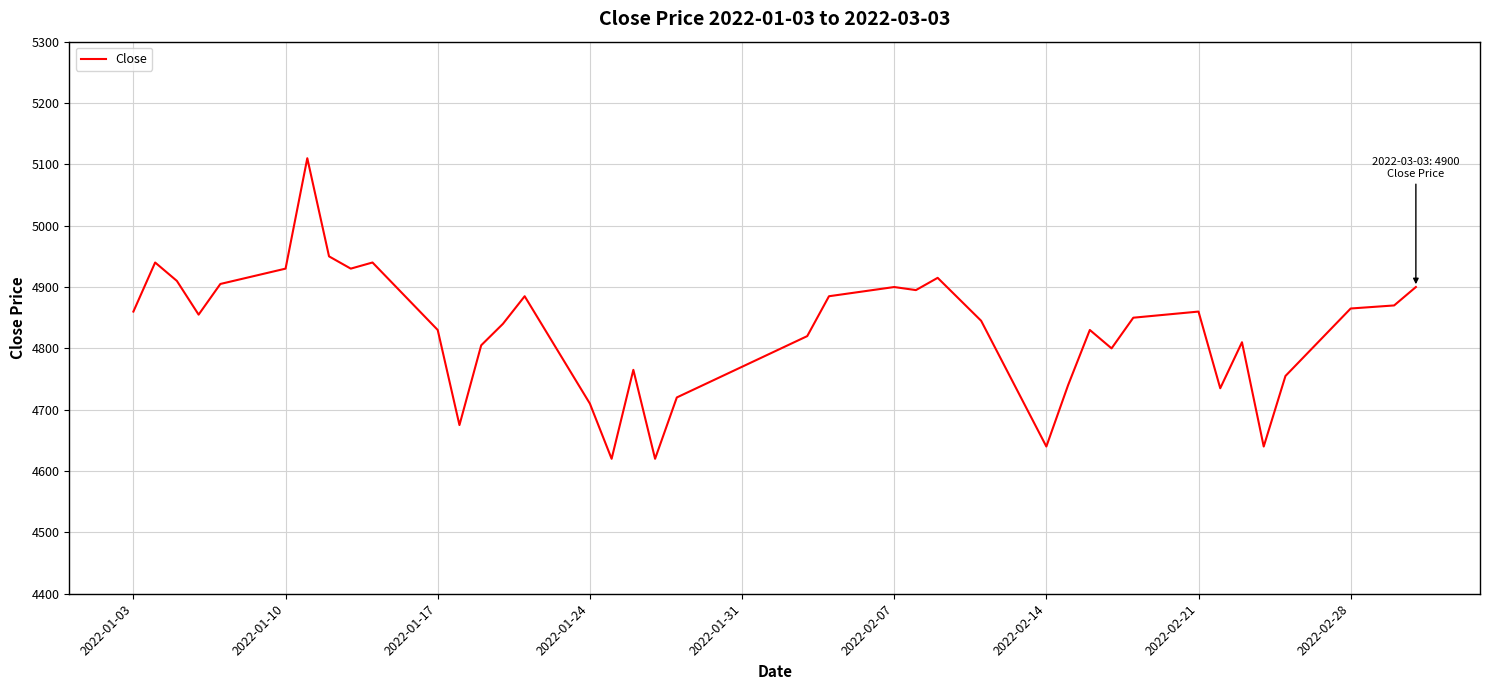

What is the difference between the maximum and minimum values?

490